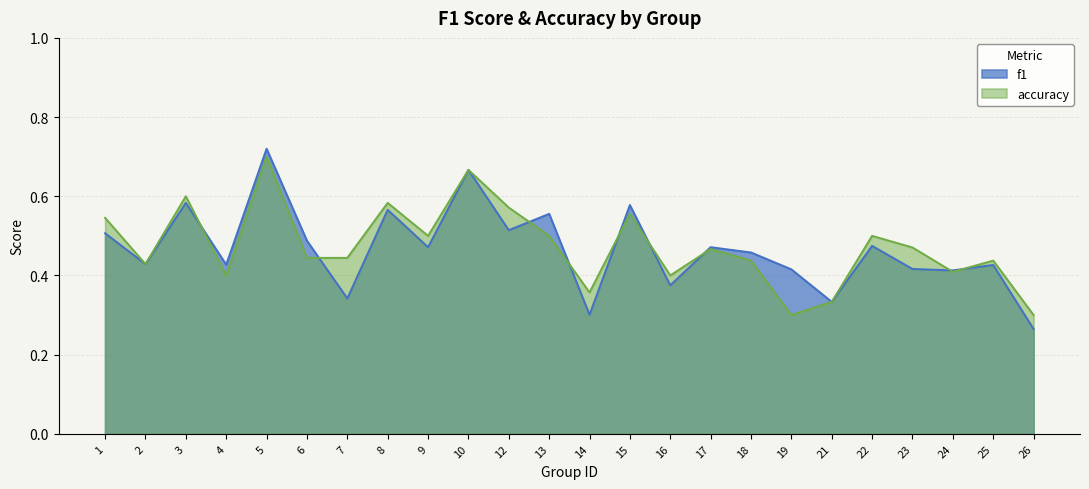

Which has a higher value, 15 or 18?

15